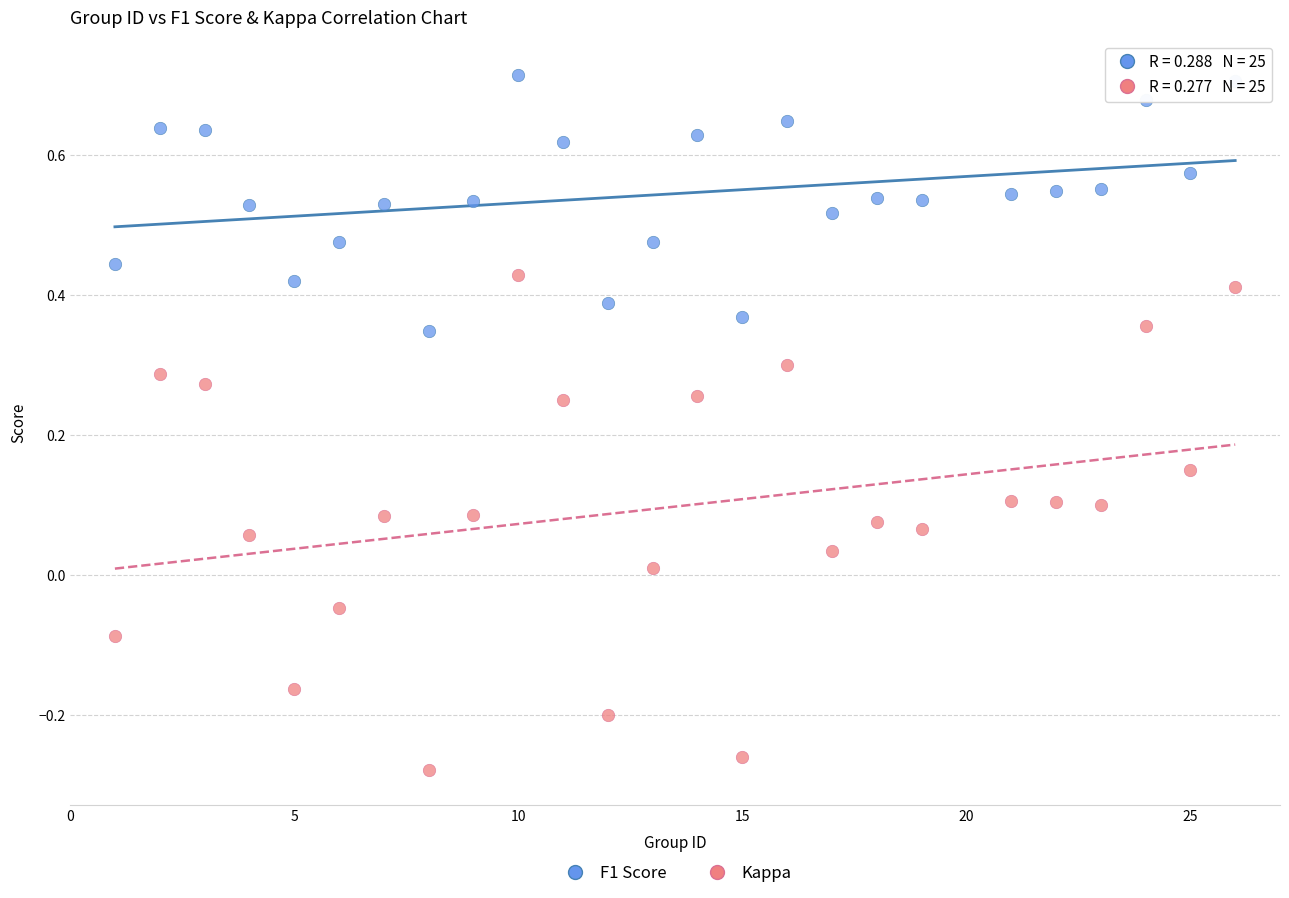

What are all the series names shown in the legend?

F1 Score, Kappa